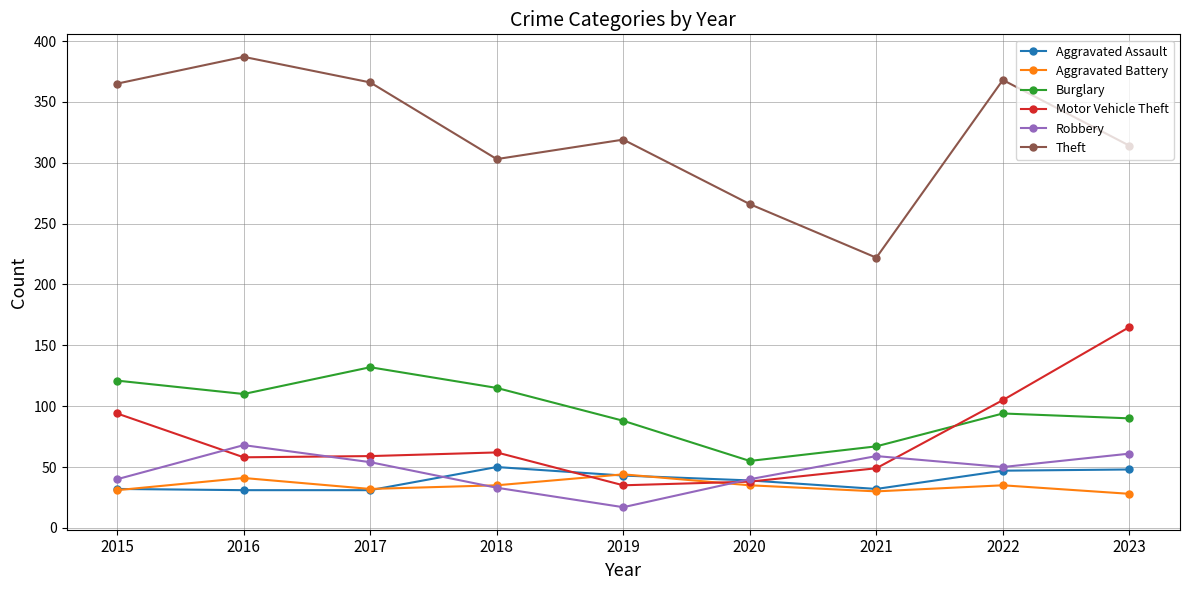

What is the value of the Burglary point at the 6th from the left?

55